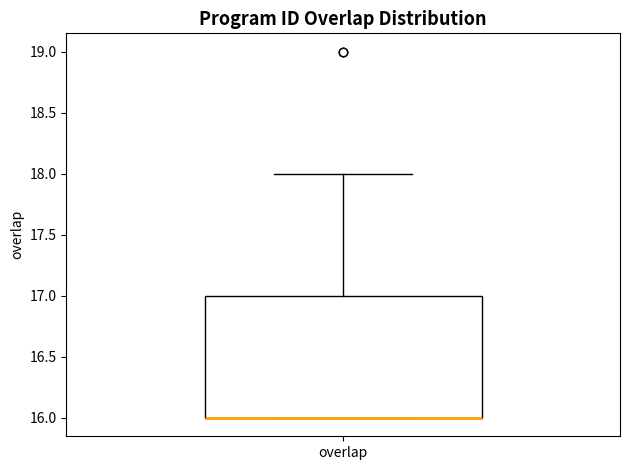

Read this box plot against the y-axis: the position of the median line, the range covered by the box, and the ends of both whiskers. The values are not printed on the chart, so give them approximately, as read against the axis.

median 16 (drawn on the box's lower edge), box 16 to 17, whiskers 16 to 18